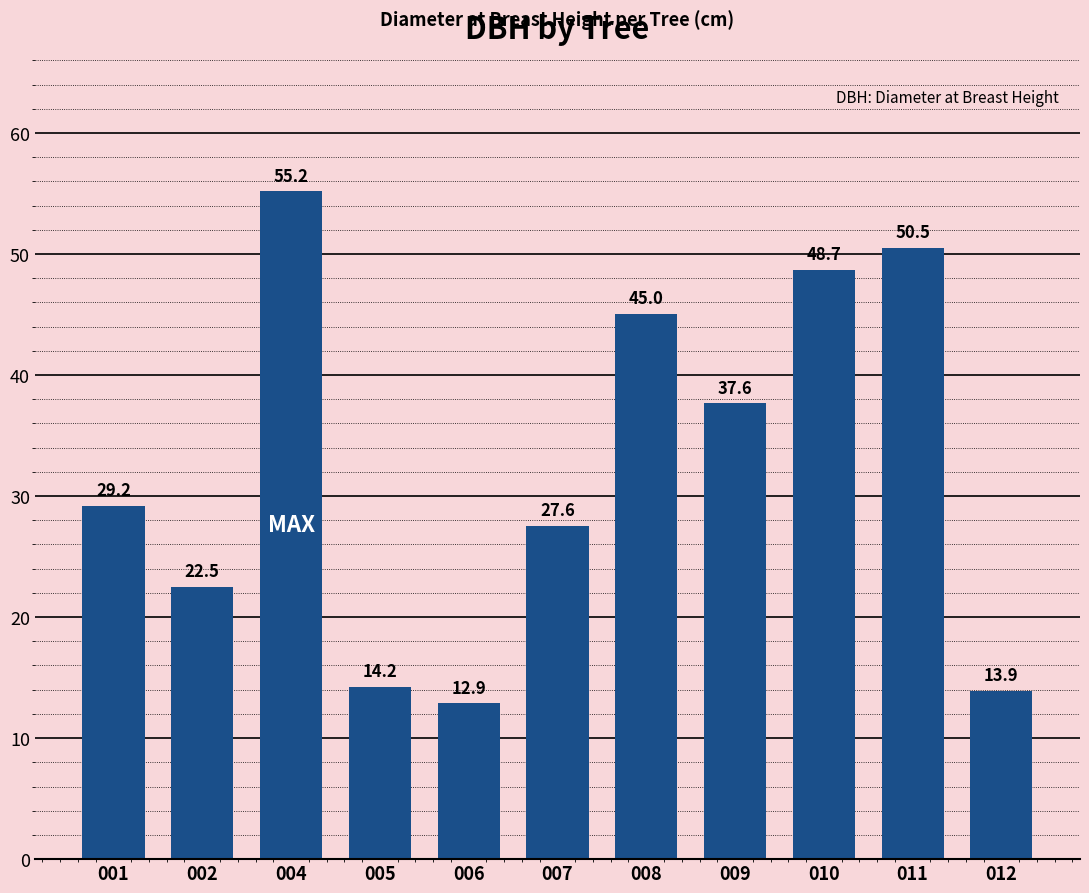

The chart shows a value of 12.9 at 006. True or false?

True